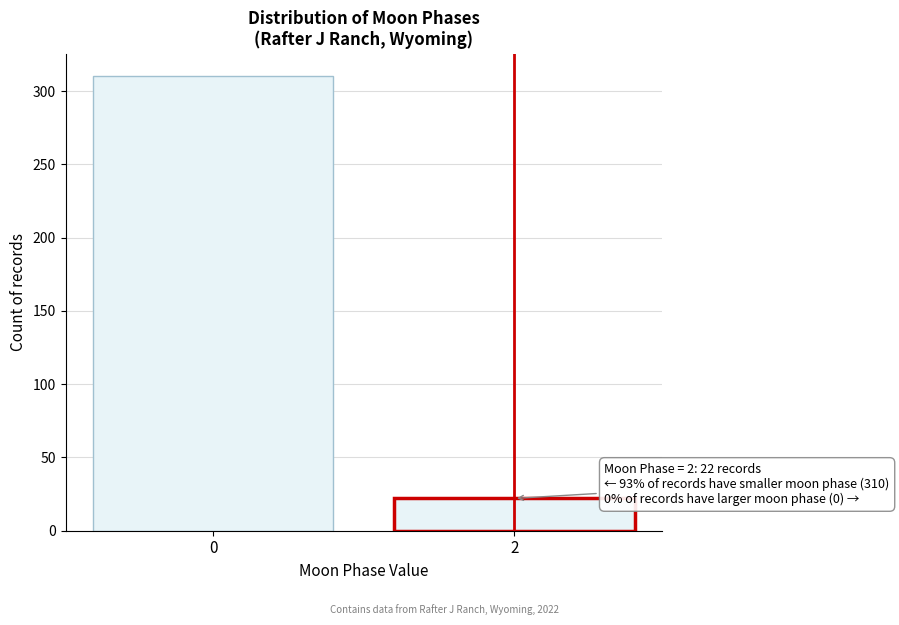

Reading left to right, transcribe all the data shown in this chart.

310	22